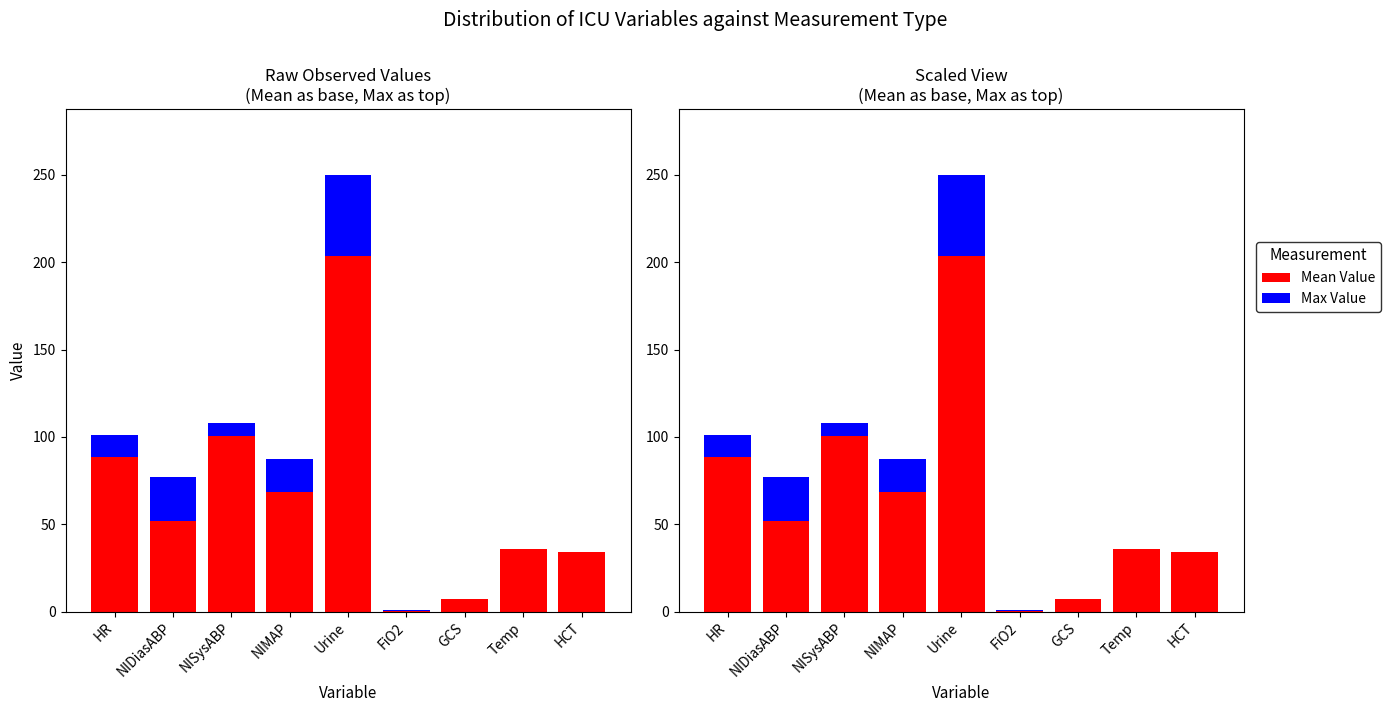

Which category has the highest value across all series?

Urine